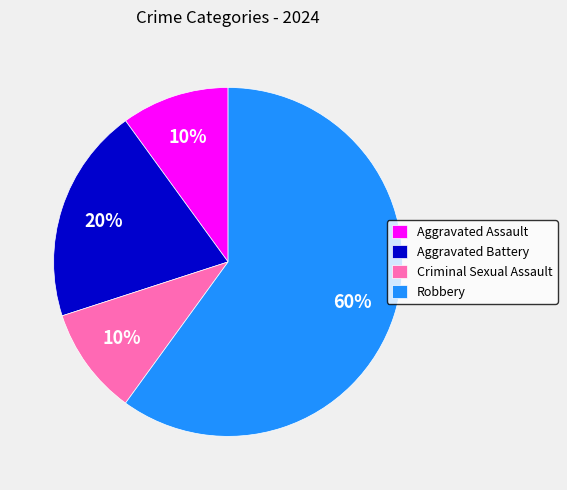

To the nearest percent, what percentage of the pie is Criminal Sexual Assault?

10%